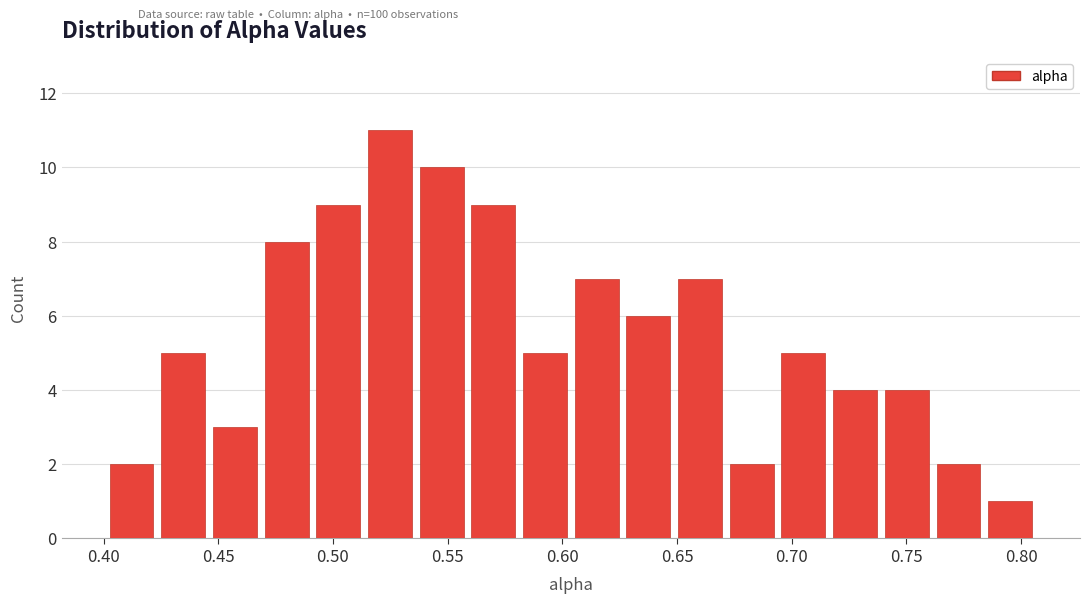

Reading left to right, list every bar in this chart as the range it spans on the x-axis followed by its height. Neither the bar edges nor the heights are printed on the chart, so give them approximately, as read against the axes.

0.400 to 0.425: 2
0.425 to 0.445: 5
0.445 to 0.470: 3
0.470 to 0.490: 8
0.490 to 0.515: 9
0.515 to 0.535: 11
0.535 to 0.560: 10
0.560 to 0.580: 9
0.580 to 0.605: 5
0.605 to 0.625: 7
0.625 to 0.650: 6
0.650 to 0.670: 7
0.670 to 0.695: 2
0.695 to 0.715: 5
0.715 to 0.740: 4
0.740 to 0.760: 4
0.760 to 0.785: 2
0.785 to 0.805: 1